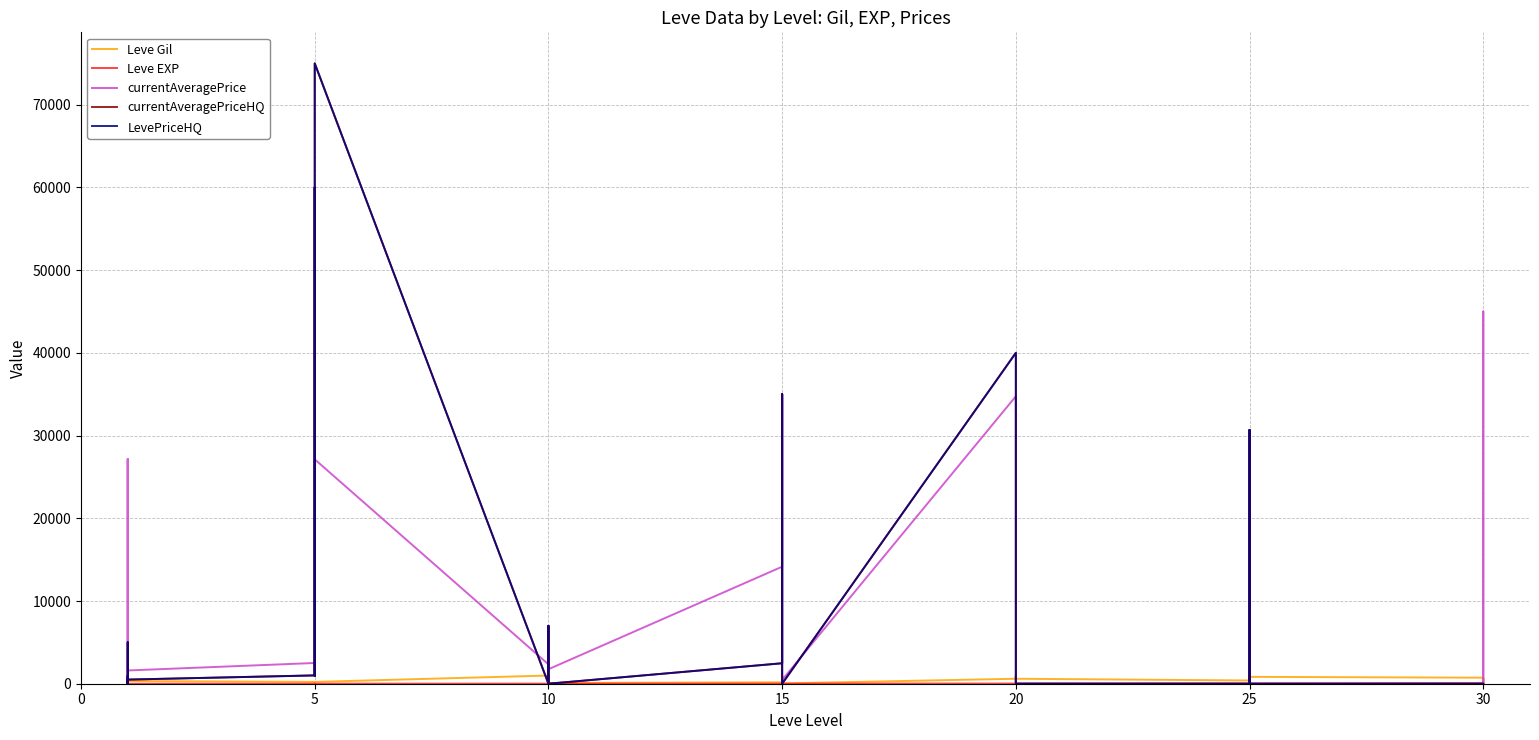

In LevePriceHQ, how many points are higher than both neighbors (excluding endpoints)?

8